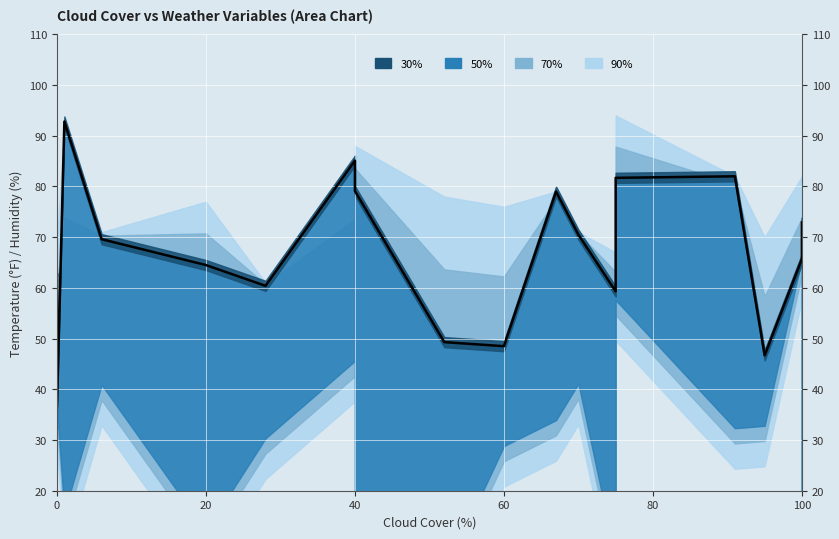

Is it true that the value at 0 is 12.8?

False